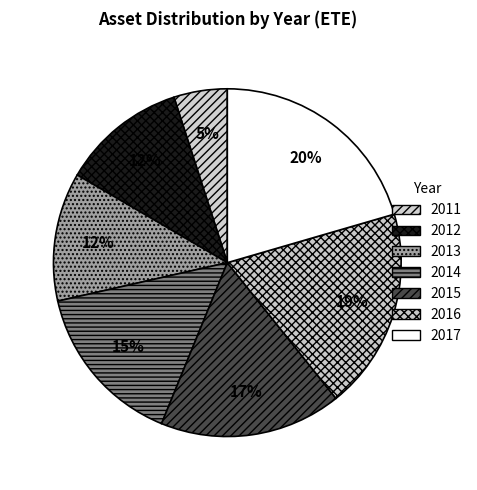

Which category has the biggest portion of the pie?

2017